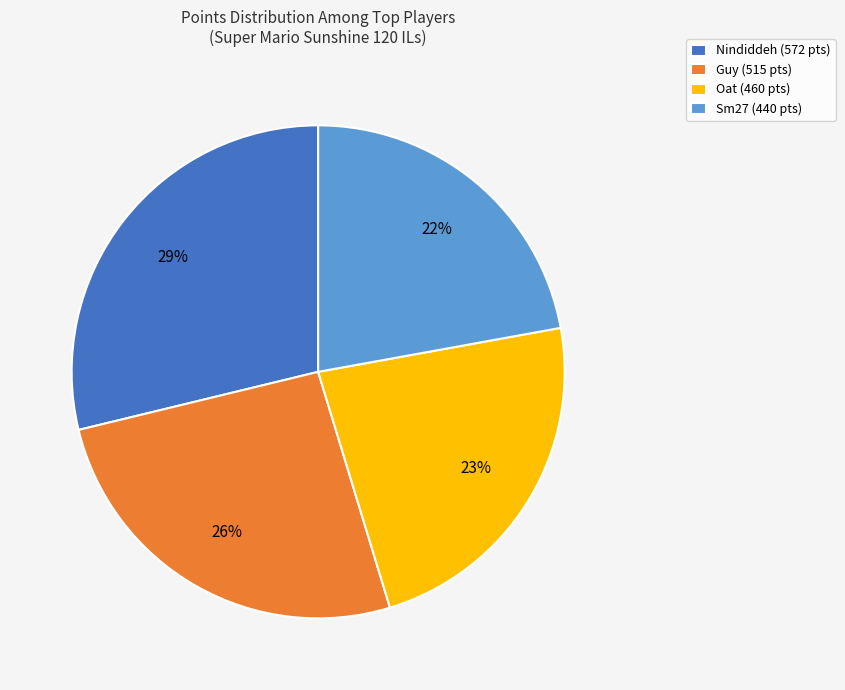

Is there a majority slice in this chart?

No